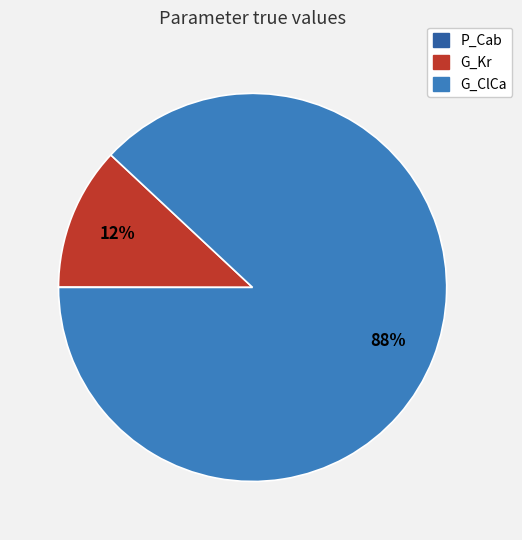

To the nearest percent, what is the difference between the largest and smallest slice percentages?

88%